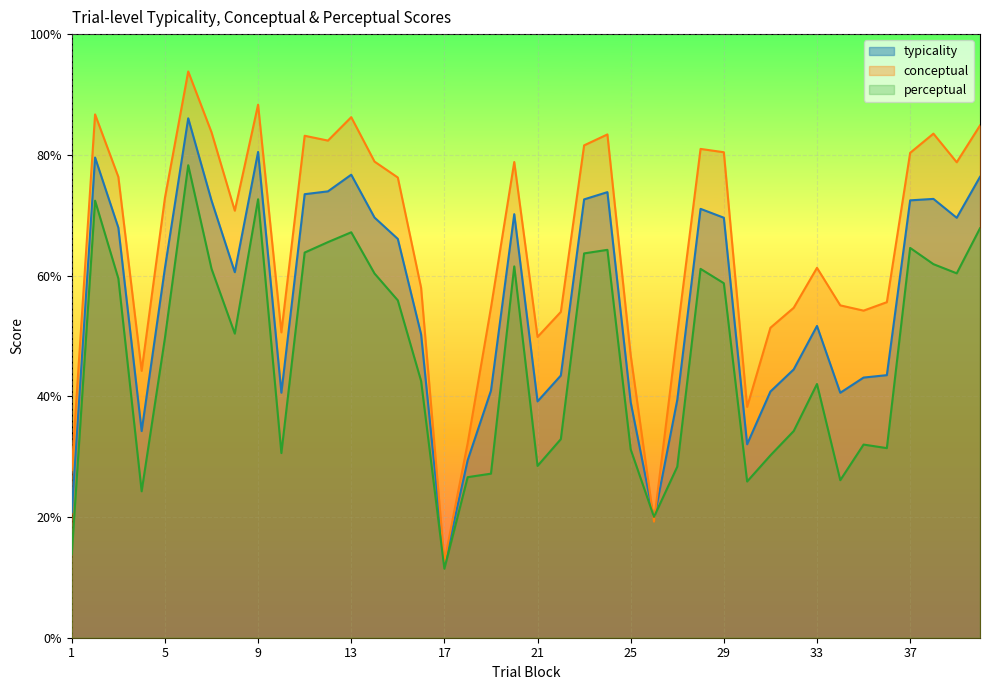

How many series are shown in this chart?

3